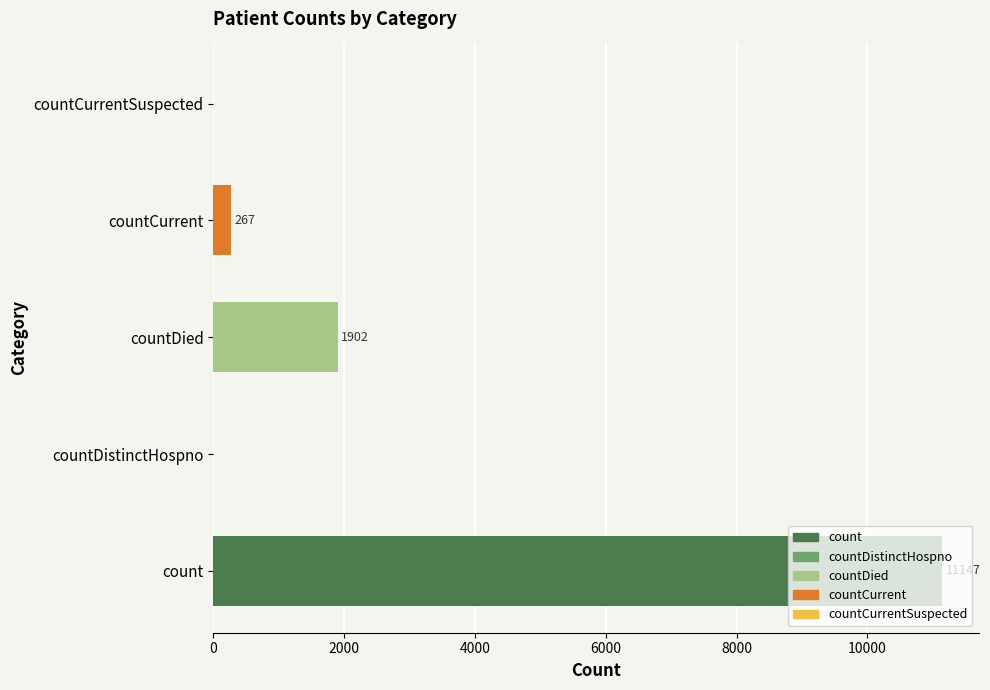

At which label is the value closest to 5573?

countDied